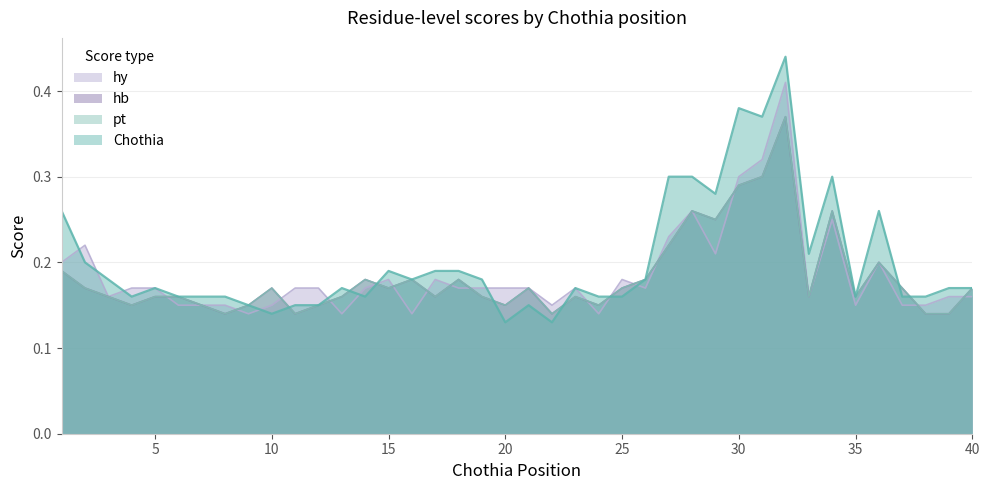

How many intersections are there between hy and pt?

16